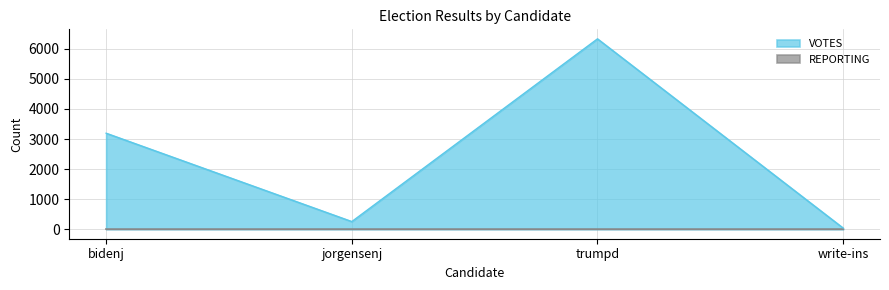

What is the change in value from bidenj to jorgensenj?

-2940